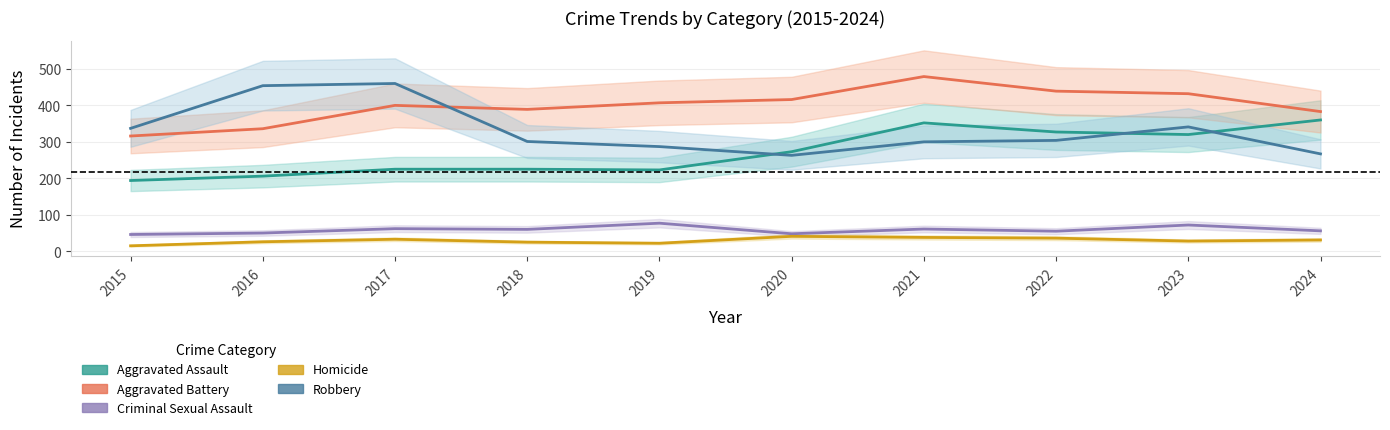

What is the sum of all Criminal Sexual Assault values?

587